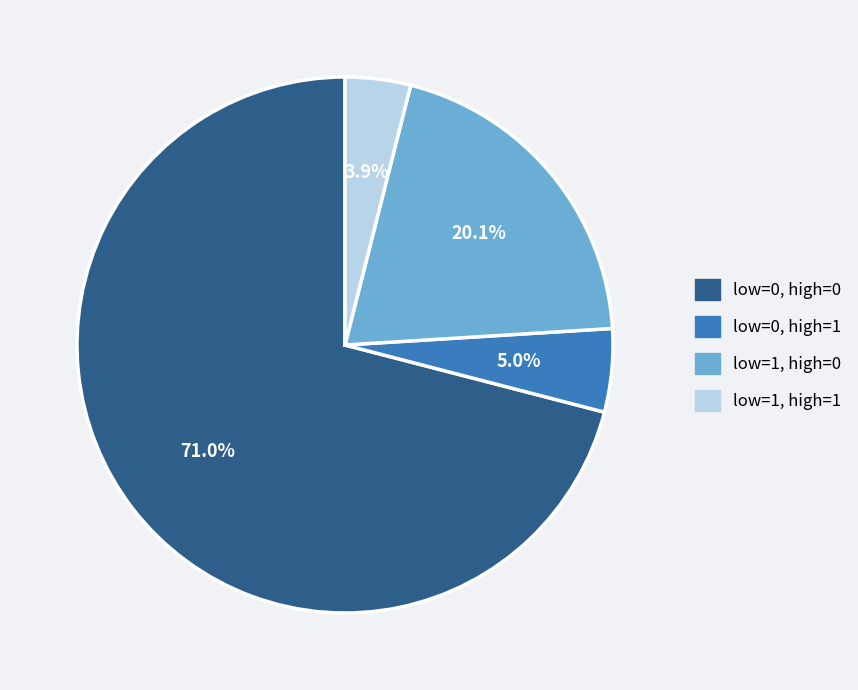

Between low=1, high=0 and low=1, high=1, which is larger?

low=1, high=0